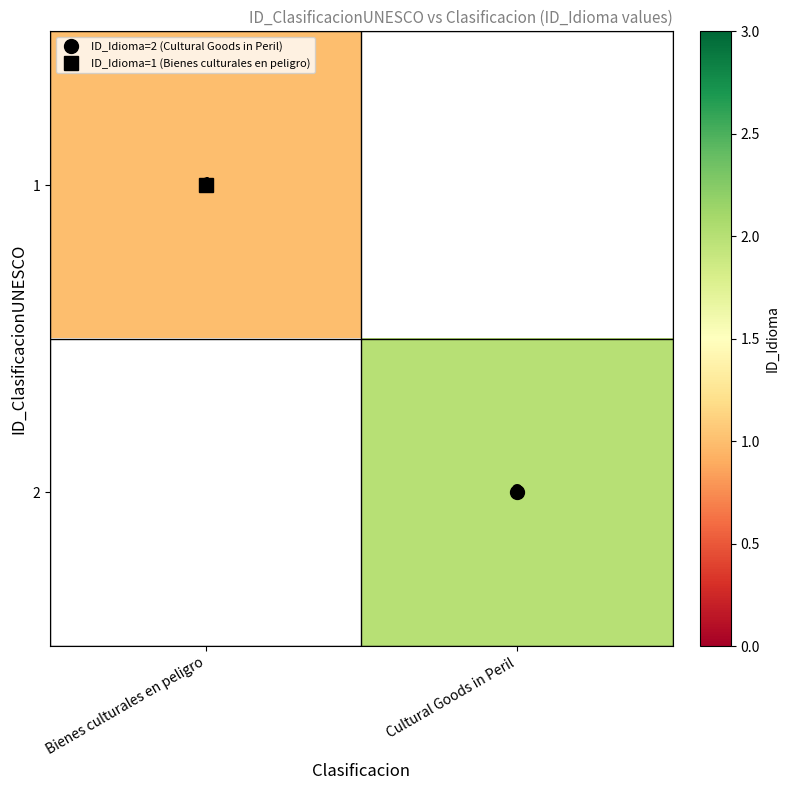

Rank the series by their maximum value, from lowest to highest.

1, 2